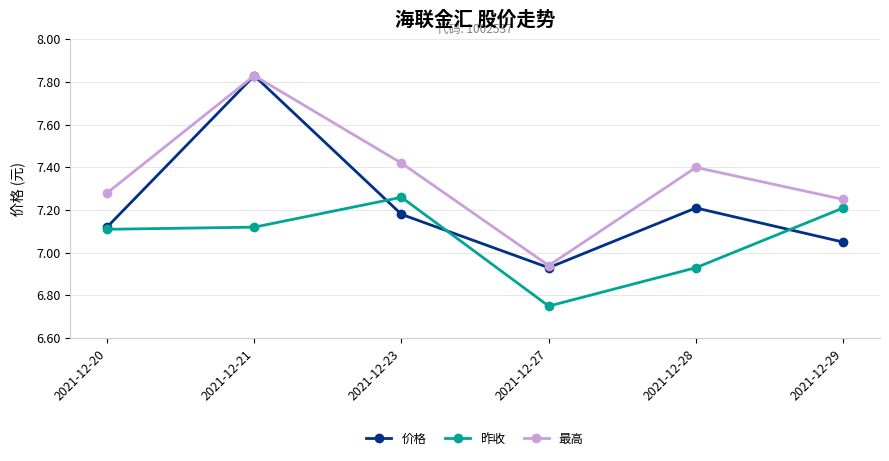

True or false: 最高 and 昨收 intersect in this chart.

False